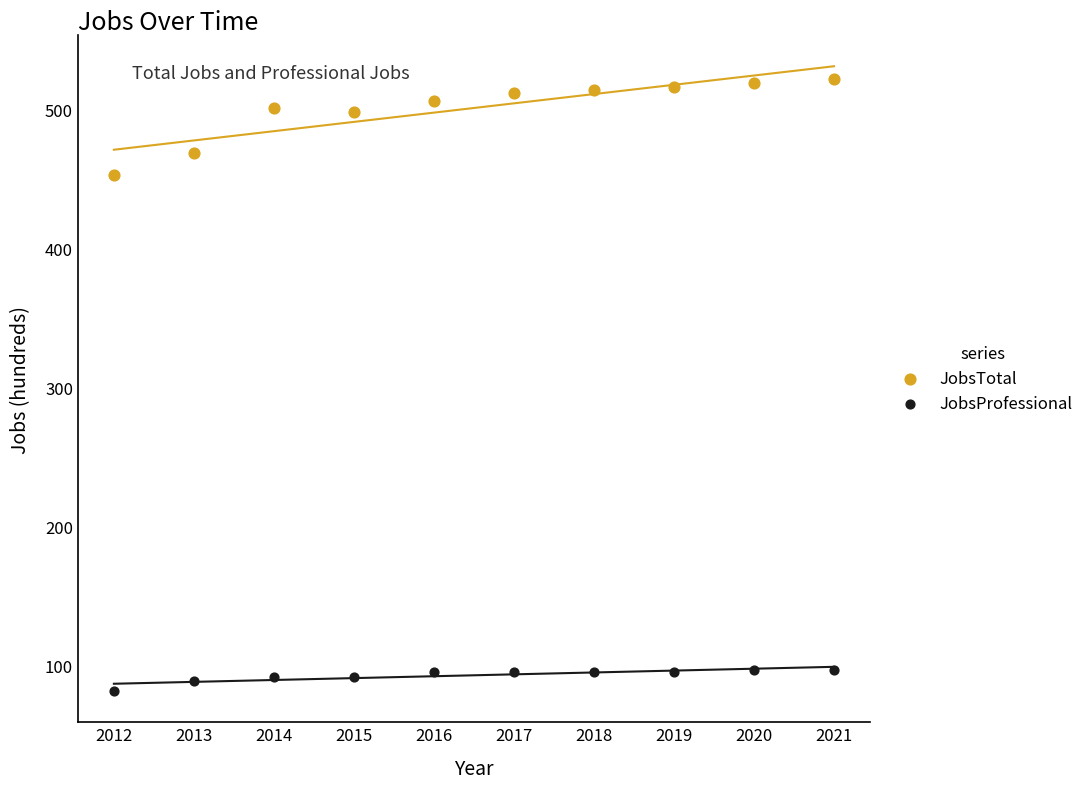

Which series has the largest Y range (max minus min)?

JobsTotal